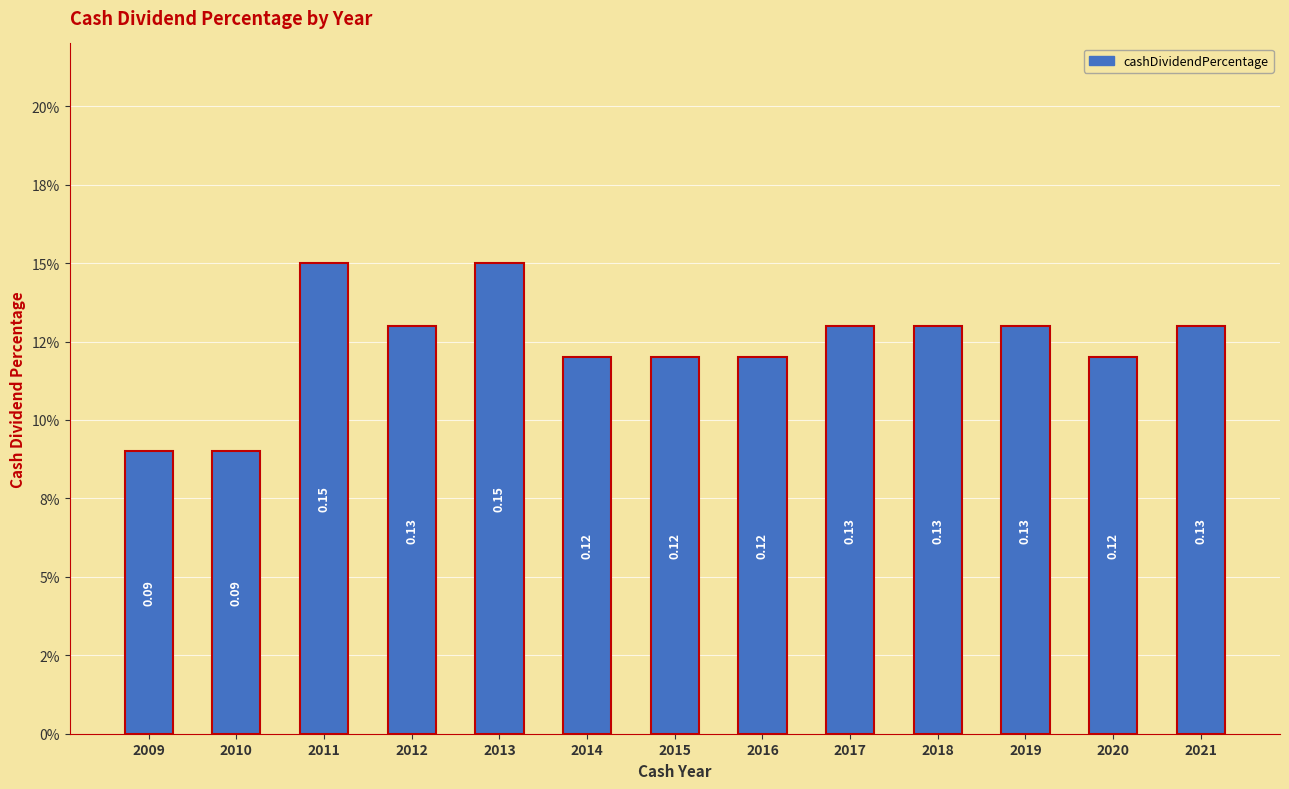

Does the chart contain any negative values?

No